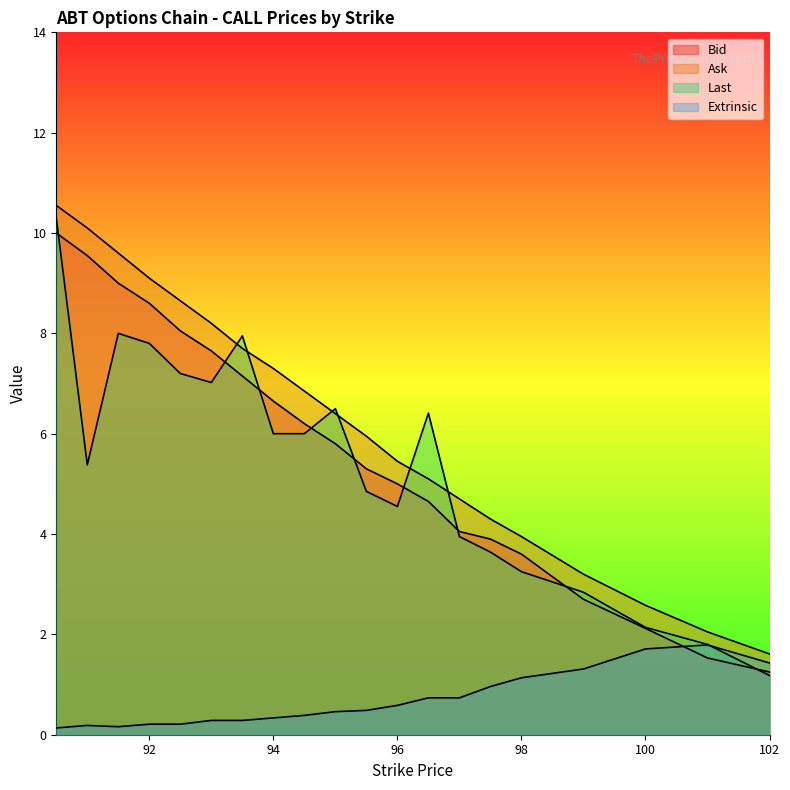

How many values in the Ask series are below 6?

10